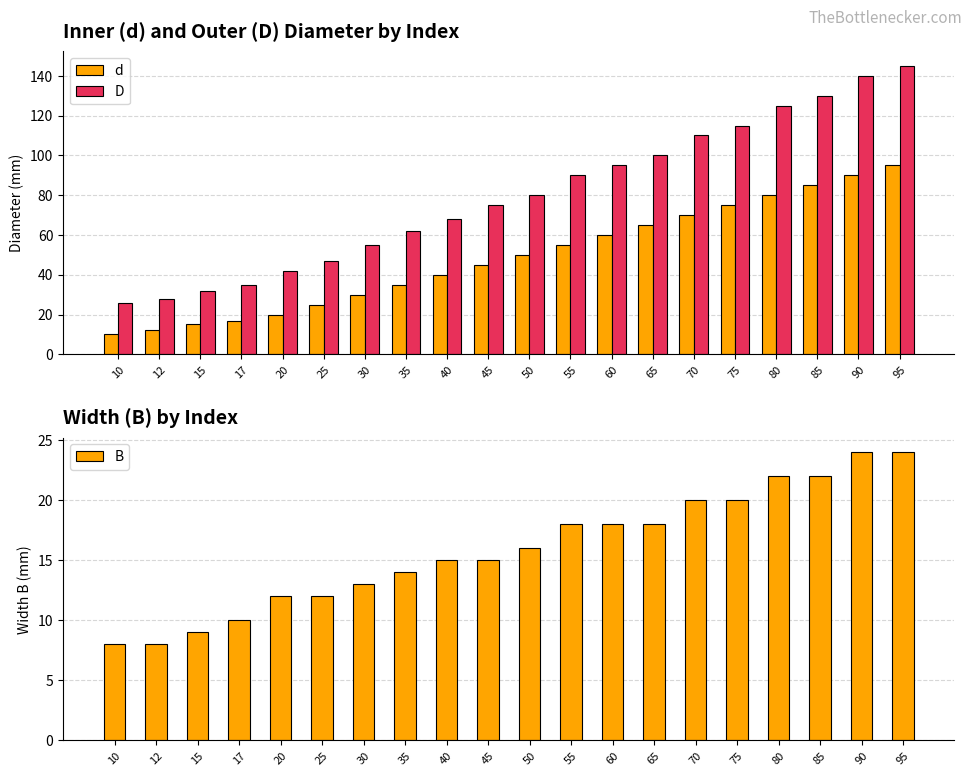

What is the maximum value shown in the chart?

145